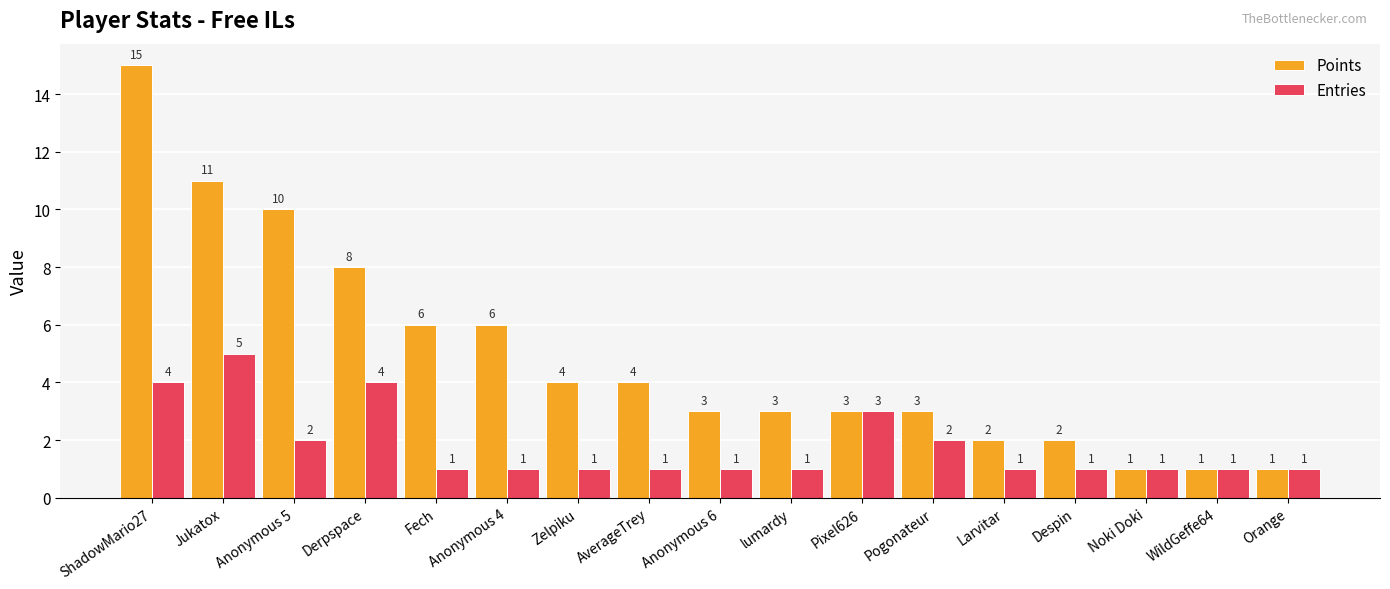

What is the total value across all series at Jukatox?

16